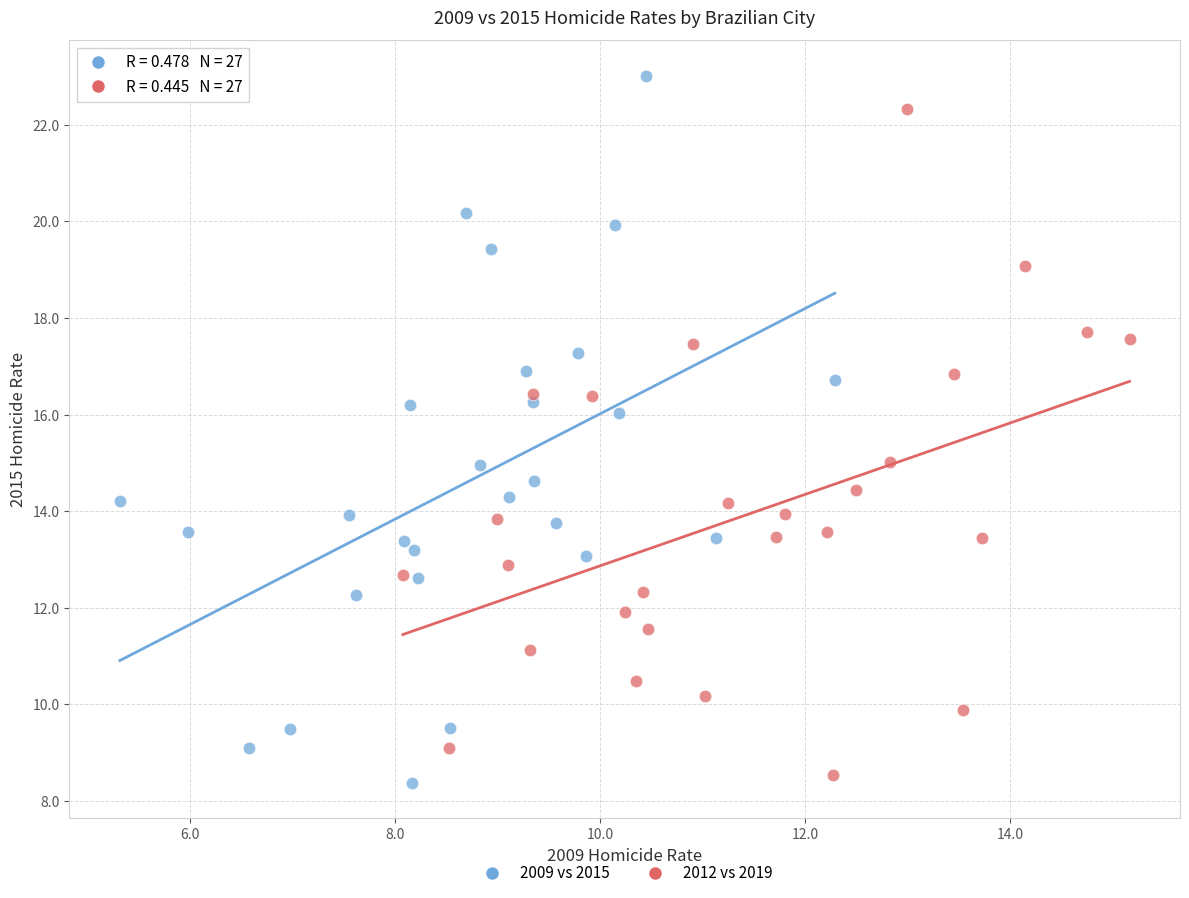

What are all the series names shown in the legend?

2009 vs 2015, 2012 vs 2019